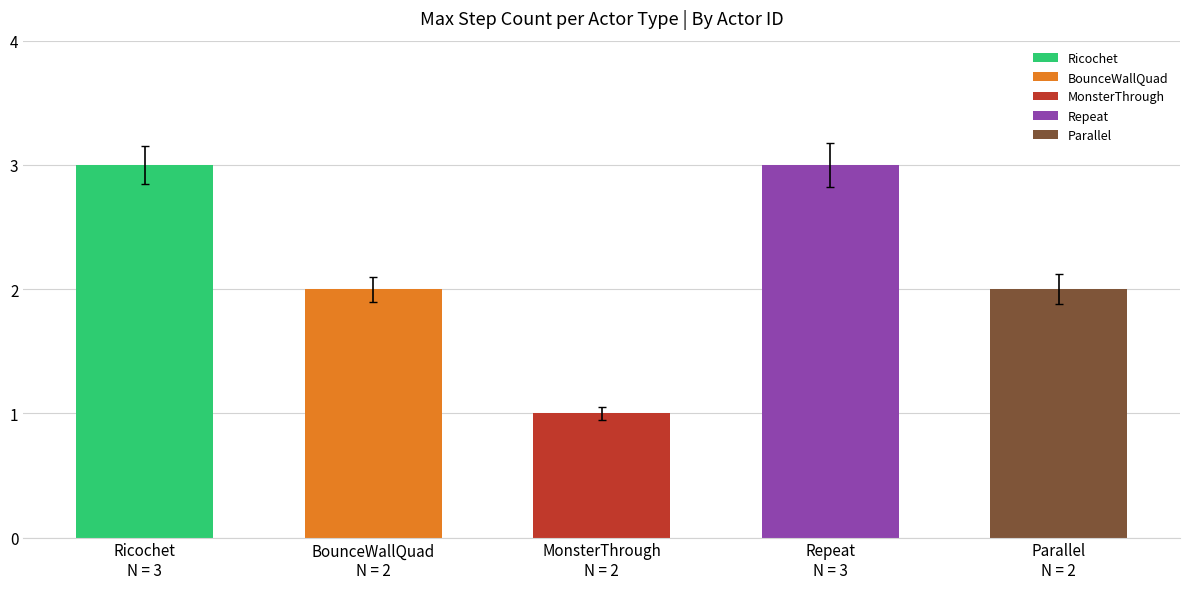

Read the value at Ricochet.

3